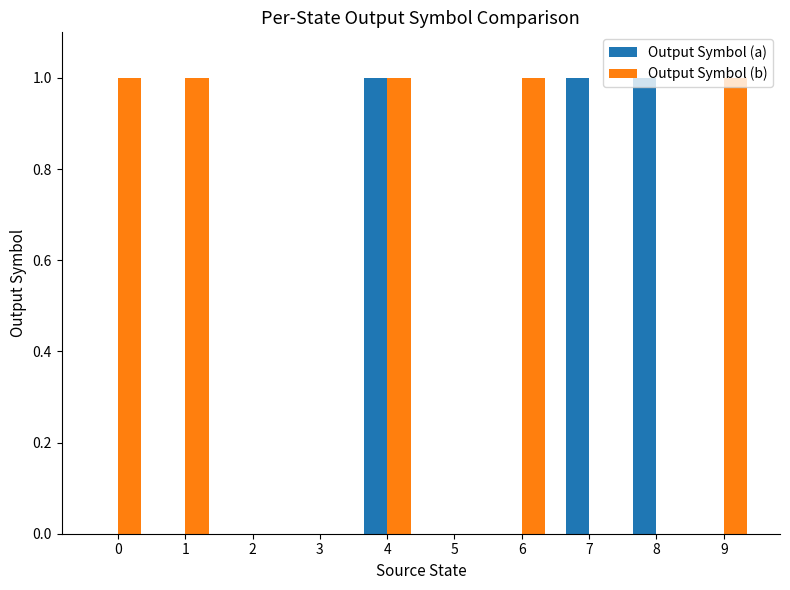

The value of Output Symbol (b) at 3 is -1. True or false?

False